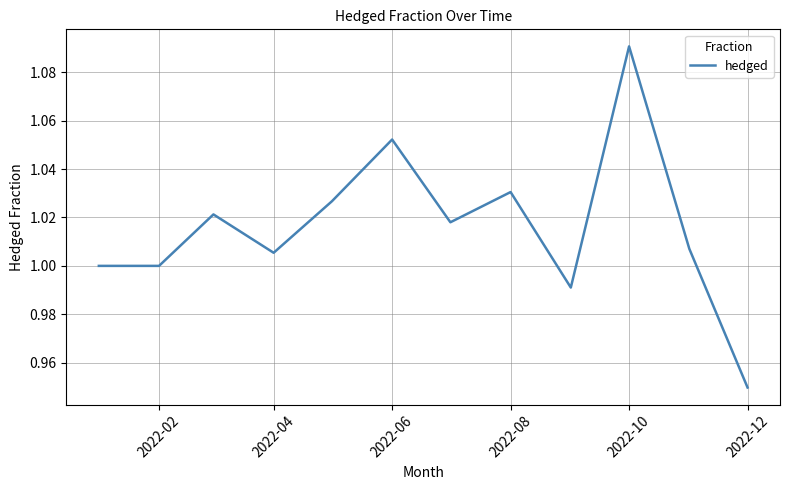

The value at 2022-02 is 1.0. True or false?

True